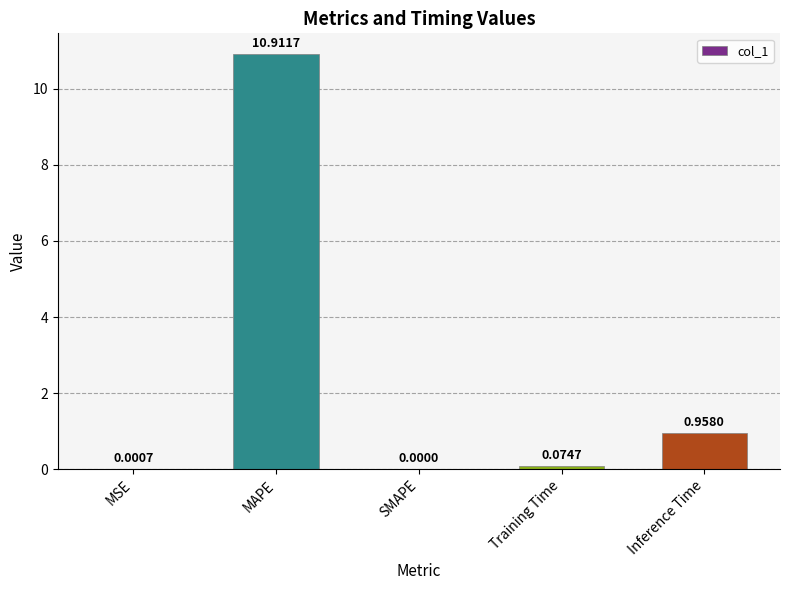

At which label is the value closest to 5?

Inference Time